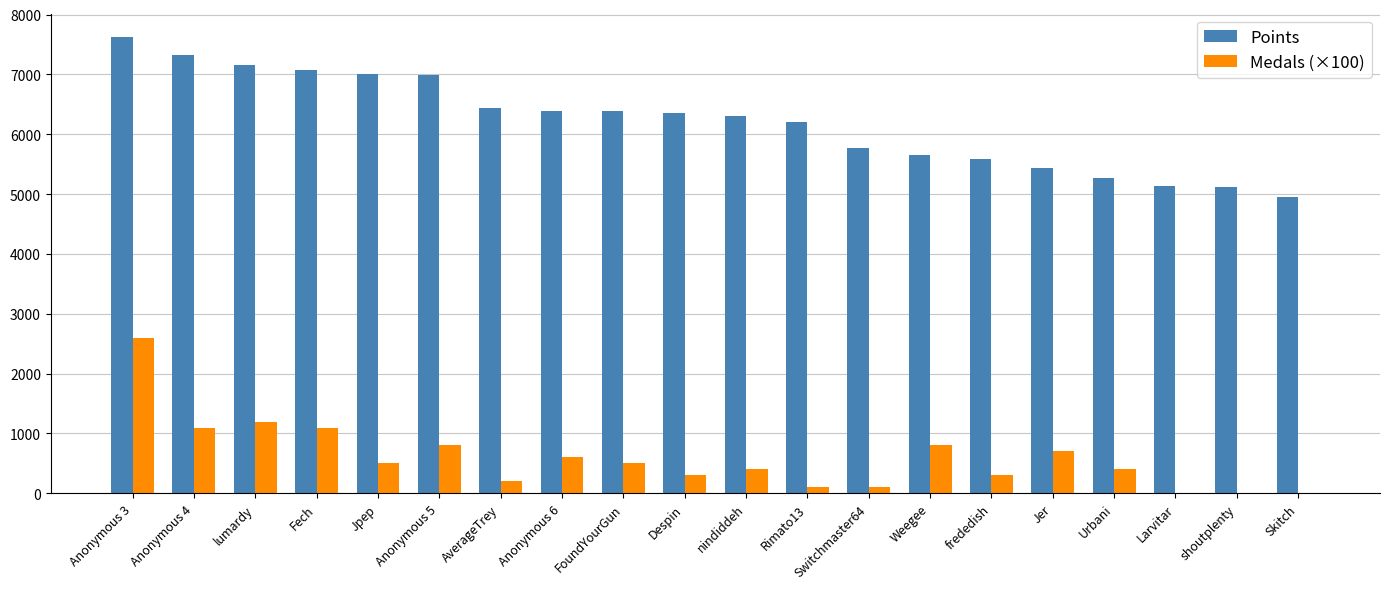

Is the value of Points at lumardy greater than the value of Medals (×100) at Switchmaster64?

Yes